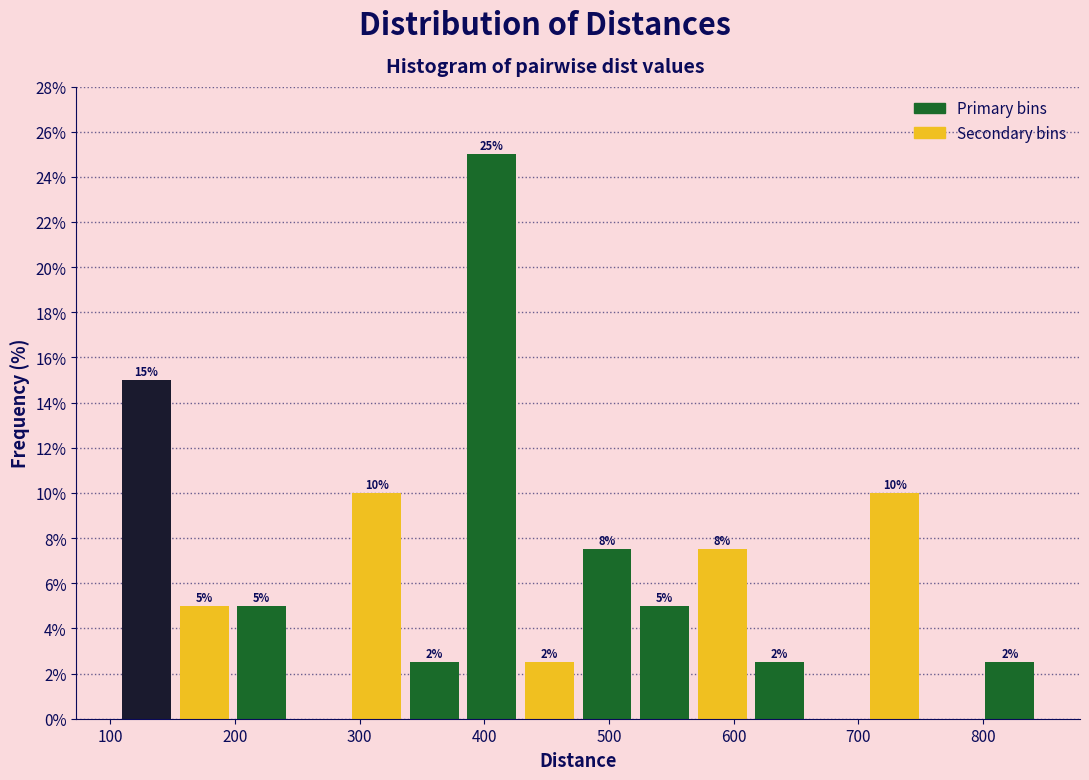

Which range on the x-axis has the tallest bar?

380 to 430